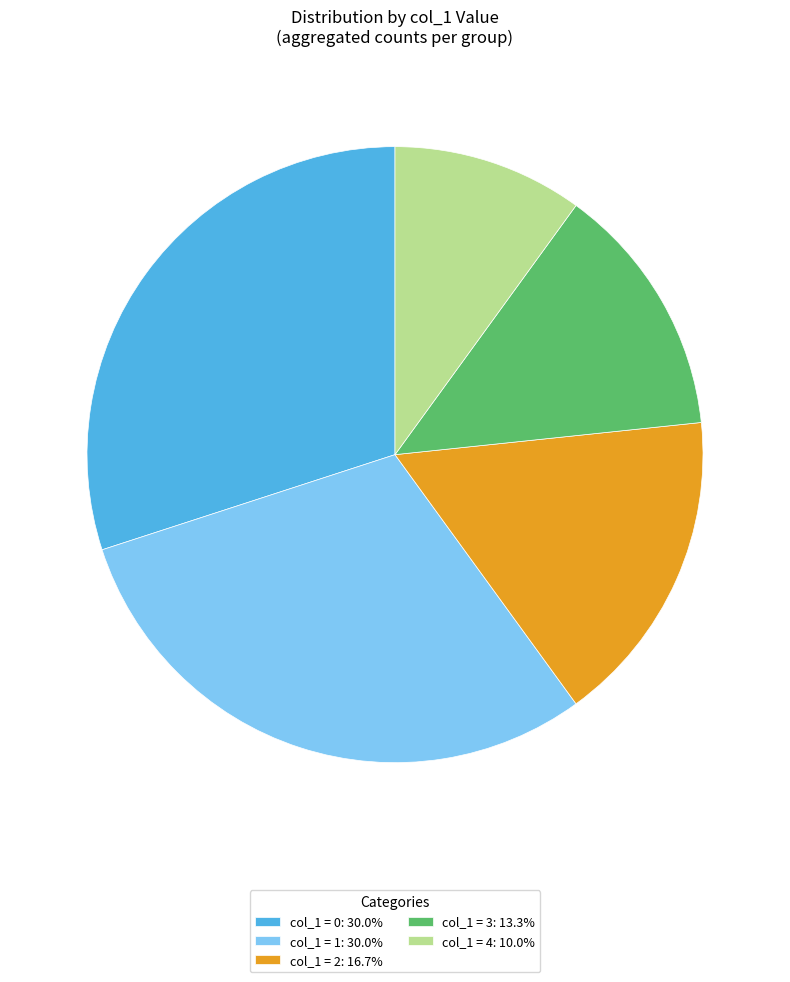

Is there any slice that represents more than half of the pie?

No